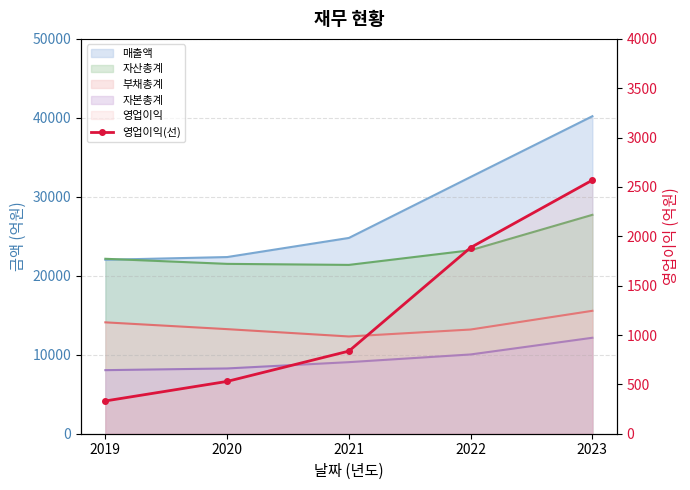

The chart shows a value of 332 at 2019. True or false?

True